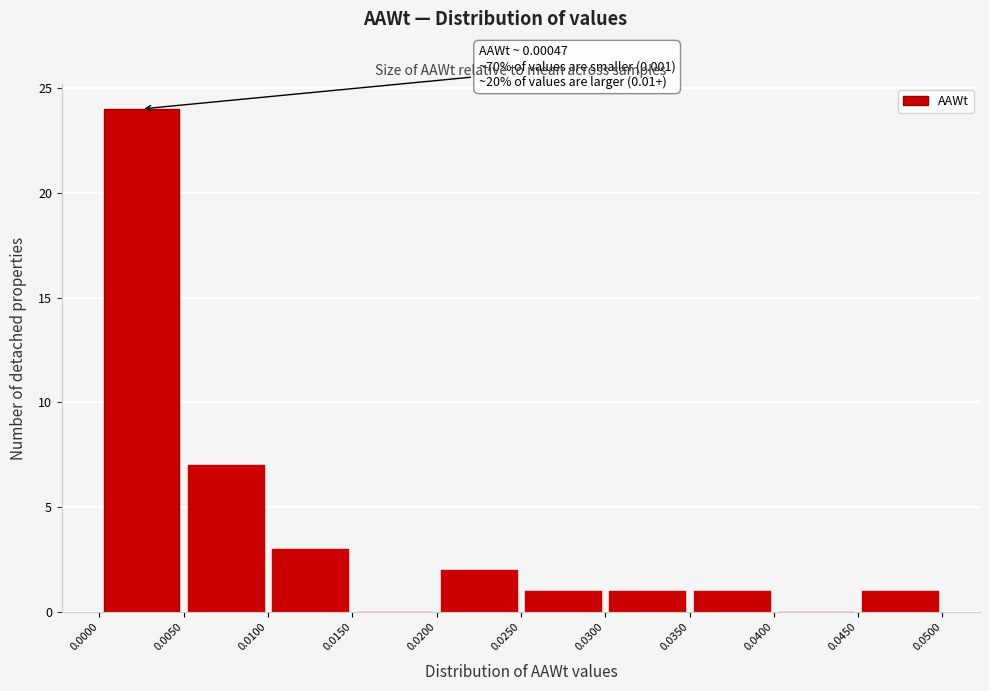

Over which range of the x-axis is the bar tallest?

0.0000 to 0.0050